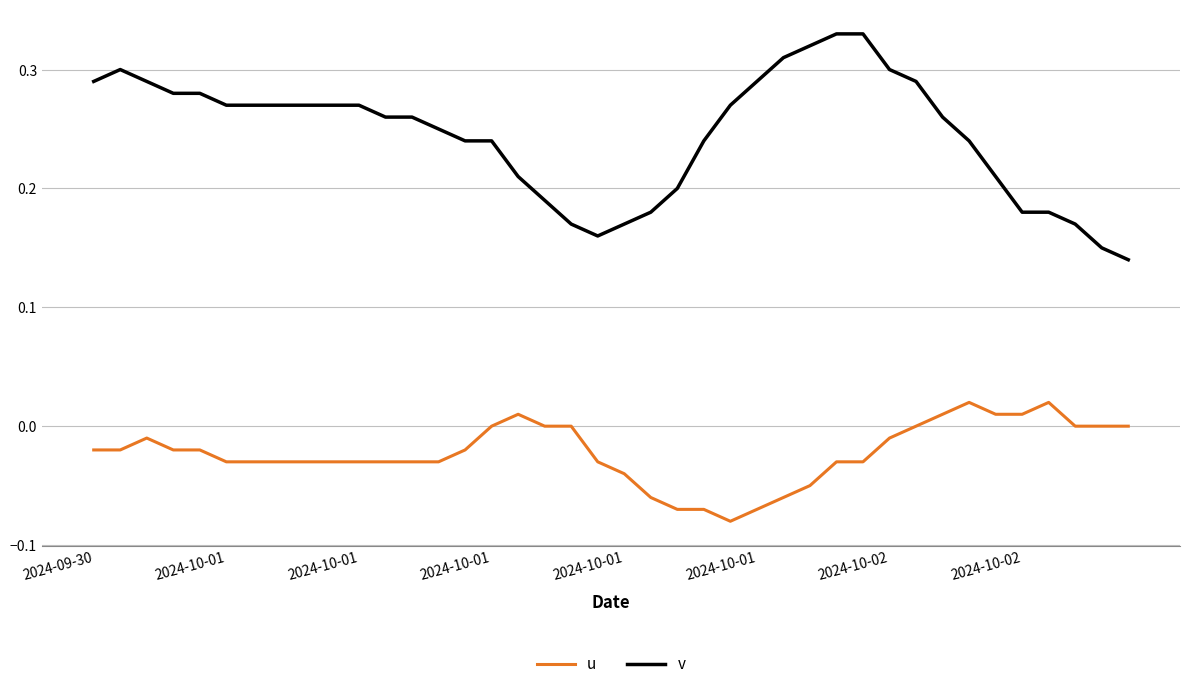

Which series has the largest total across all categories?

v